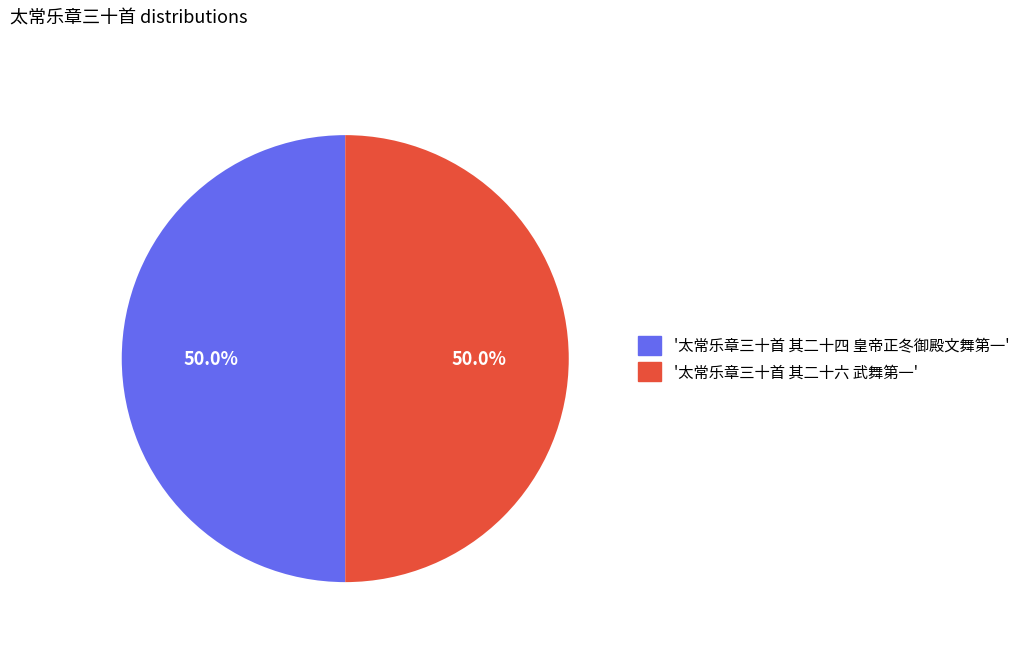

What percentage is NOT represented by '太常乐章三十首 其二十六 武舞第一'?

50.0%